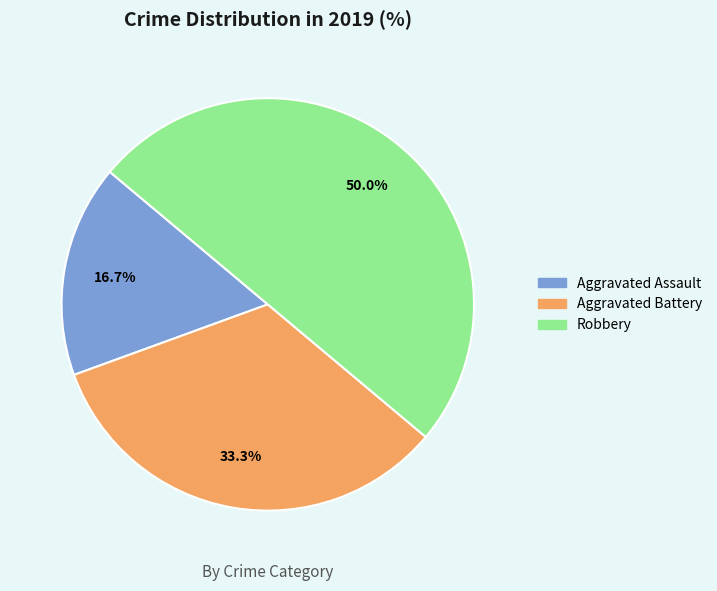

Count the number of slices in the pie.

3